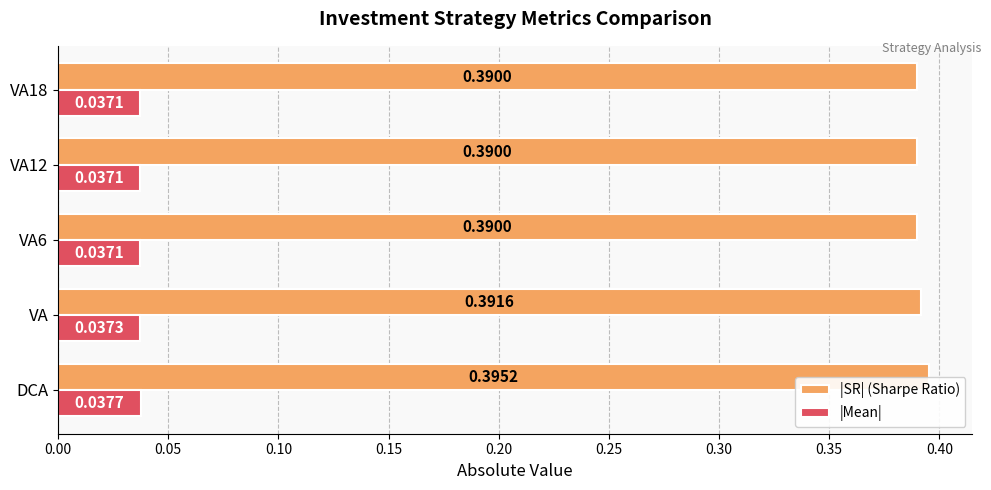

Which label corresponds to the largest value in the chart?

DCA